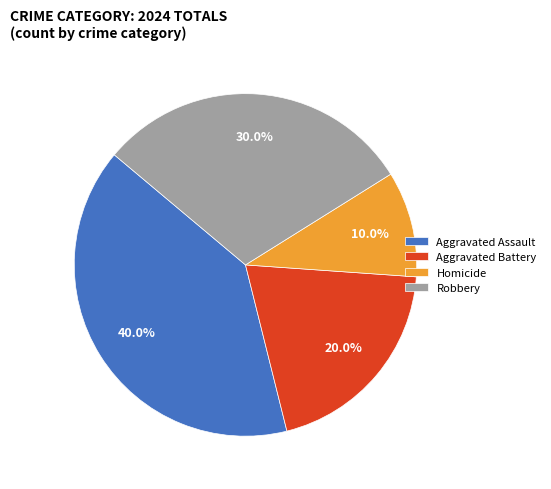

What percentage is the Aggravated Assault slice, to the nearest percent?

40%